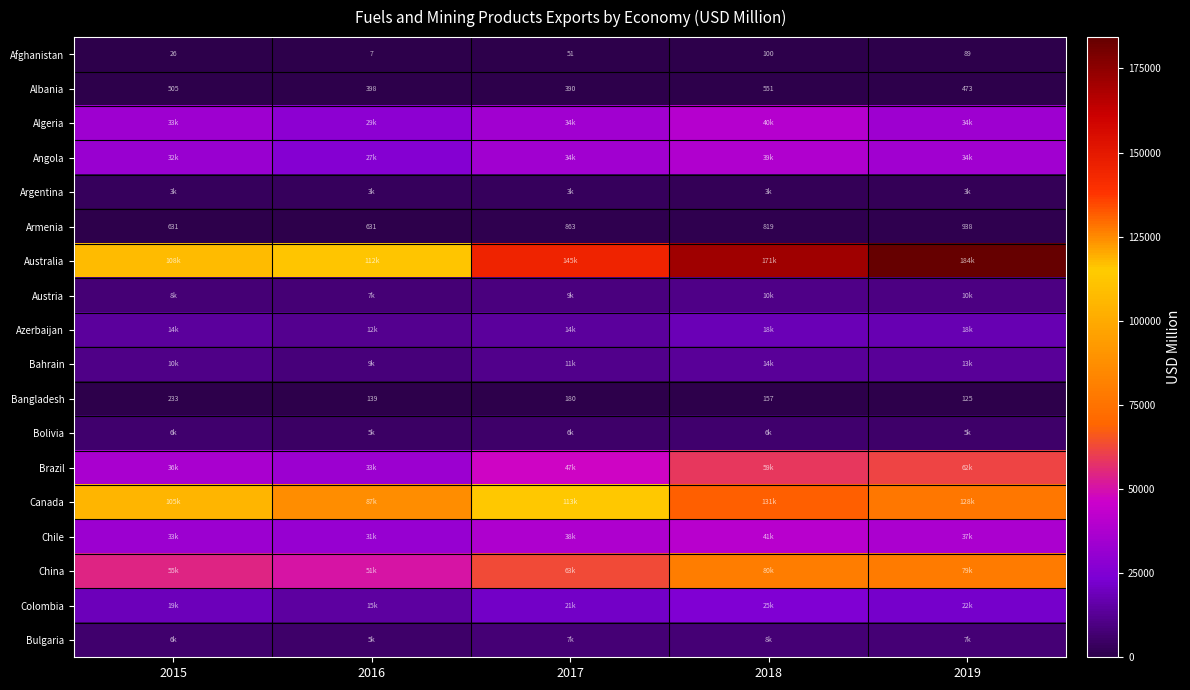

Which series has the largest total across all categories?

Australia